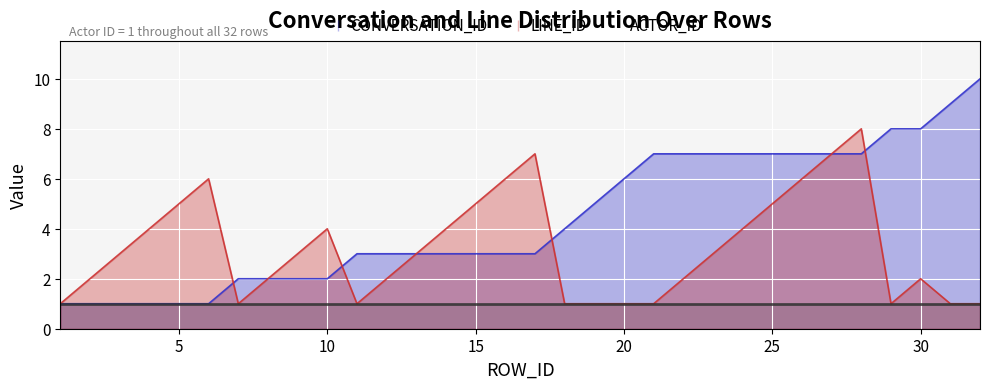

How many lines are shown in the chart?

3